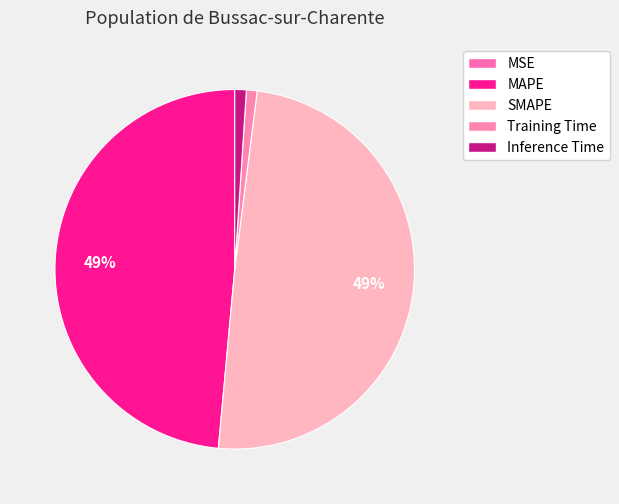

Rank the categories by value from highest to lowest.

SMAPE, MAPE, Inference Time, Training Time, MSE